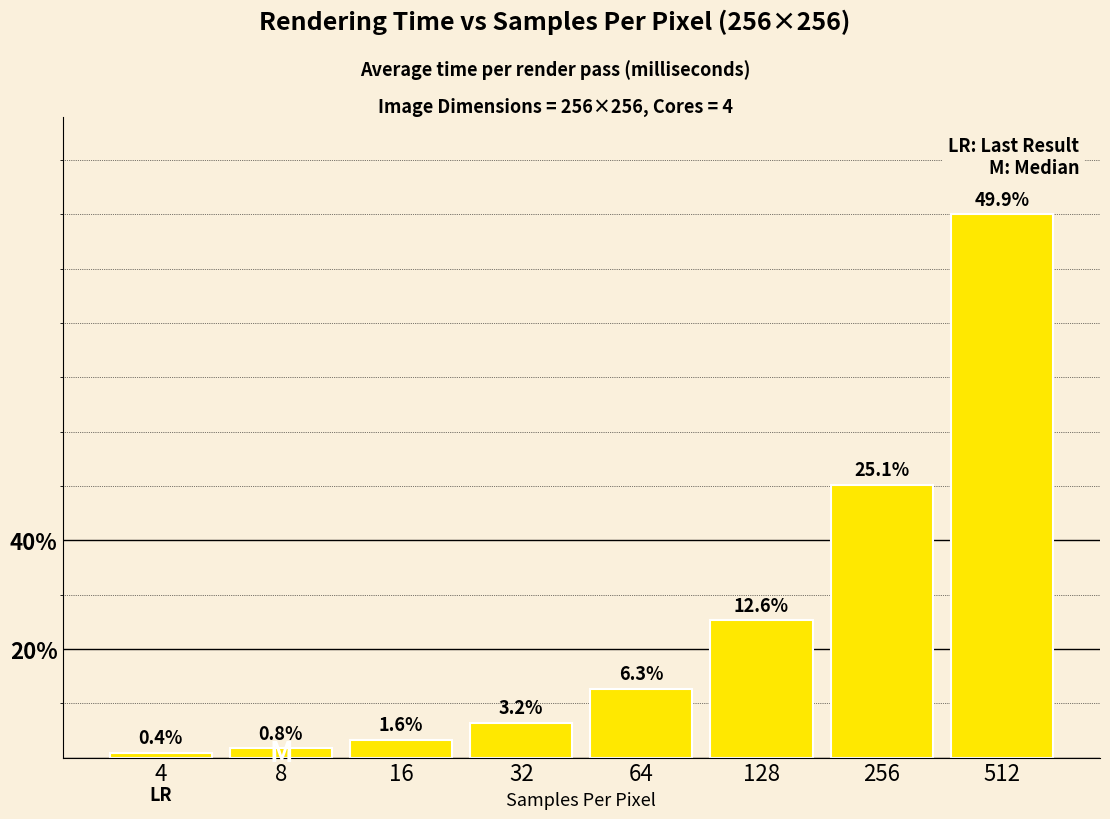

Are the bars horizontal?

No